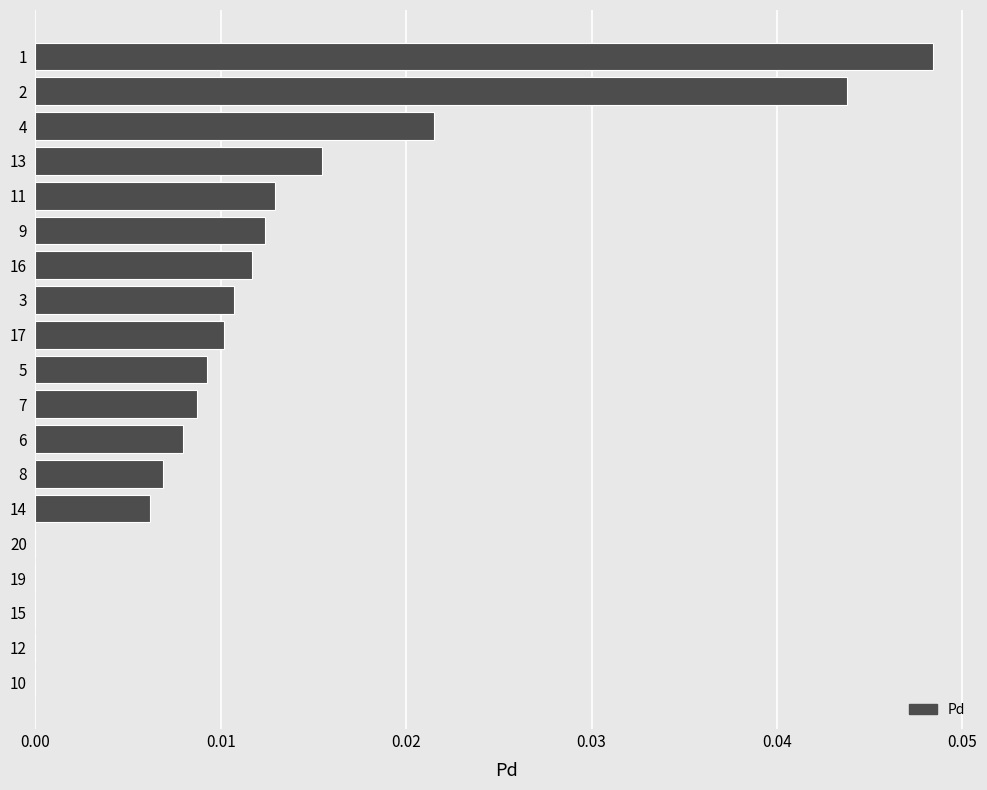

The chart shows a value of 0.0 at 9. True or false?

True